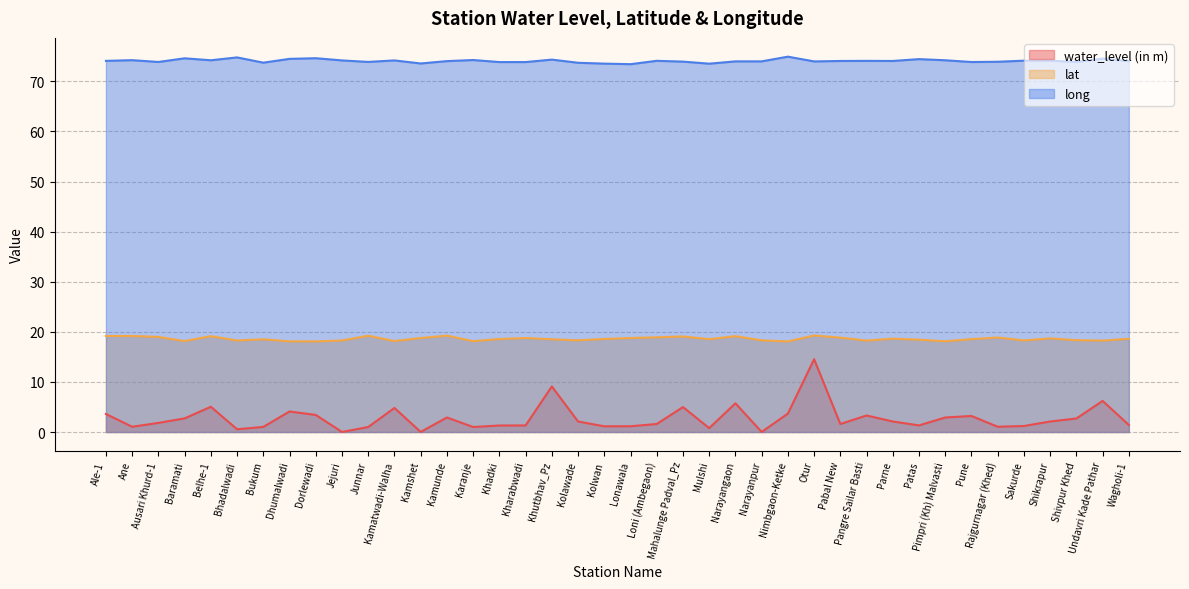

Reading right to left, list all the values displayed in this chart.

water_level (in m): 1.4	6.2	2.7	2.1	1.2	1.1	3.2	2.9	1.3	2.1	3.3	1.6	14.5	3.7	0.0	5.7	0.8	5.0	1.6	1.1	1.1	2.1	9.1	1.3	1.3	1.0	2.9	0.0	4.8	1.0	0.0	3.4	4.1	1.0	0.6	5.0	2.7	1.8	1.1	3.6
lat: 18.6	18.2	18.3	18.7	18.3	18.9	18.5	18.1	18.4	18.6	18.2	18.8	19.3	18.1	18.3	19.1	18.5	19.1	18.9	18.8	18.6	18.3	18.5	18.8	18.6	18.1	19.2	18.8	18.2	19.2	18.3	18.1	18.1	18.5	18.3	19.1	18.1	19.0	19.2	19.2
long: 74.0	74.5	73.8	74.1	74.1	73.9	73.8	74.2	74.4	74.1	74.1	74.1	74.0	74.9	74.0	74.0	73.5	73.9	74.1	73.4	73.5	73.7	74.3	73.8	73.8	74.2	74.0	73.6	74.2	73.9	74.2	74.6	74.5	73.7	74.8	74.2	74.6	73.9	74.2	74.1